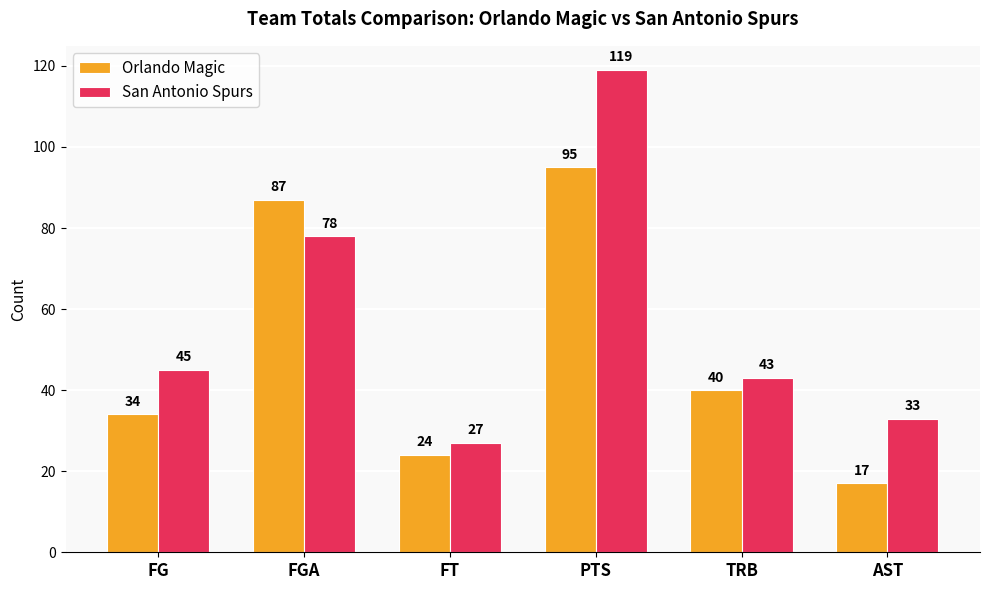

What is the sum of the Orlando Magic values at FT and FG?

58